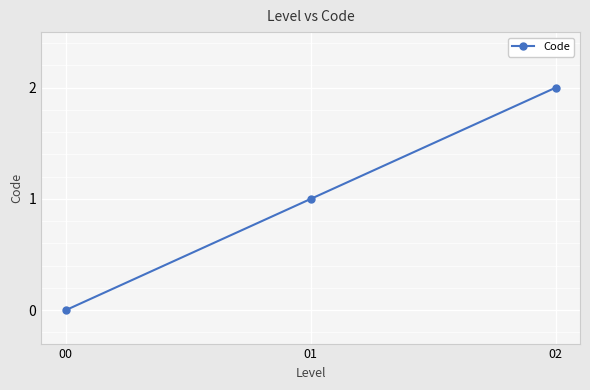

Which category has the highest value across all series?

02